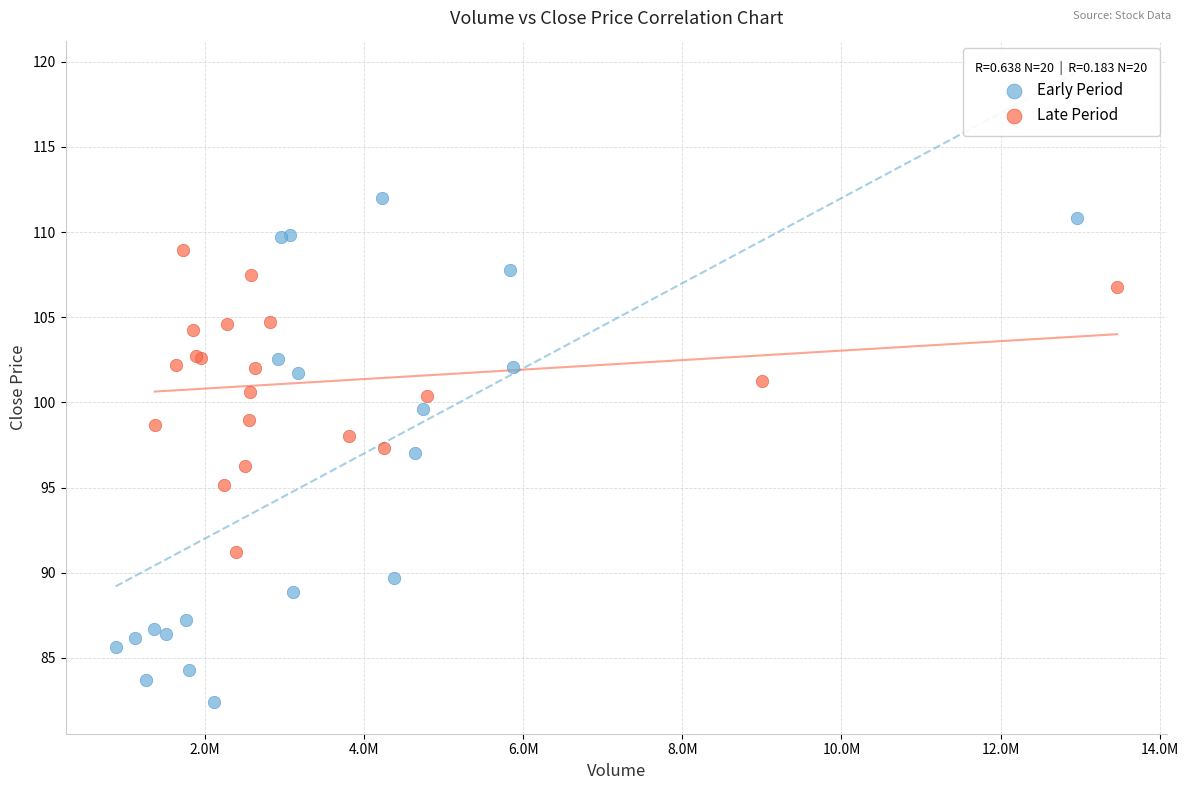

Which series contains the highest Y value?

Early Period